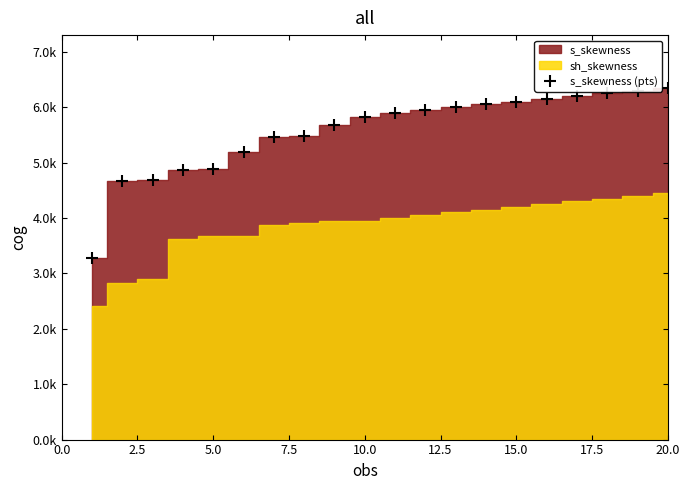

How many data points does each series have?

20